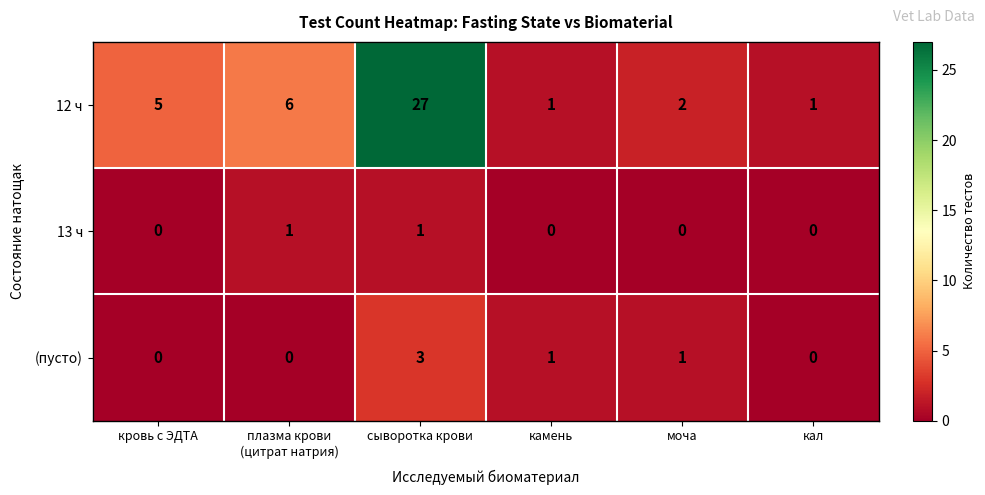

What is the sum of the (пусто) values at кровь с ЭДТА and сыворотка крови?

3